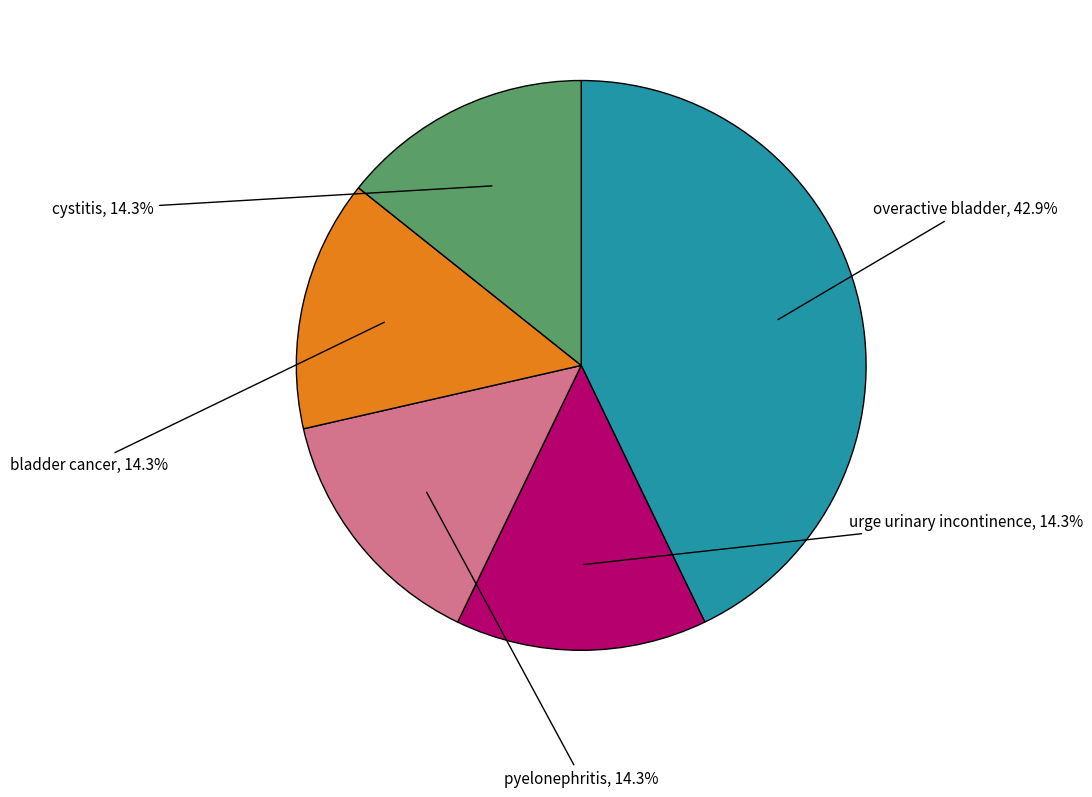

To the nearest percent, what is the difference between the largest and smallest slice percentages?

29%